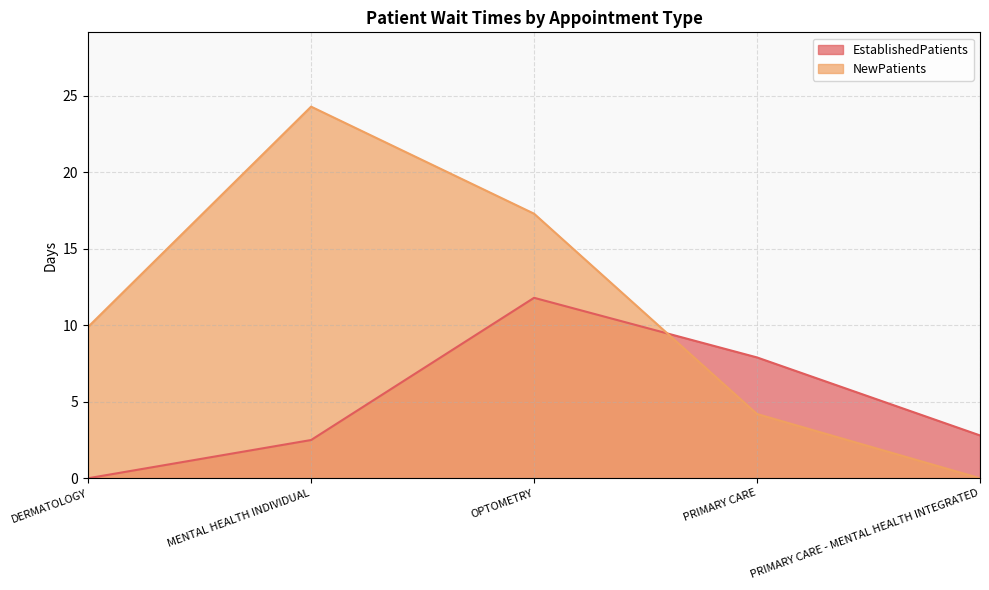

What is the total value across all series at OPTOMETRY?

29.1